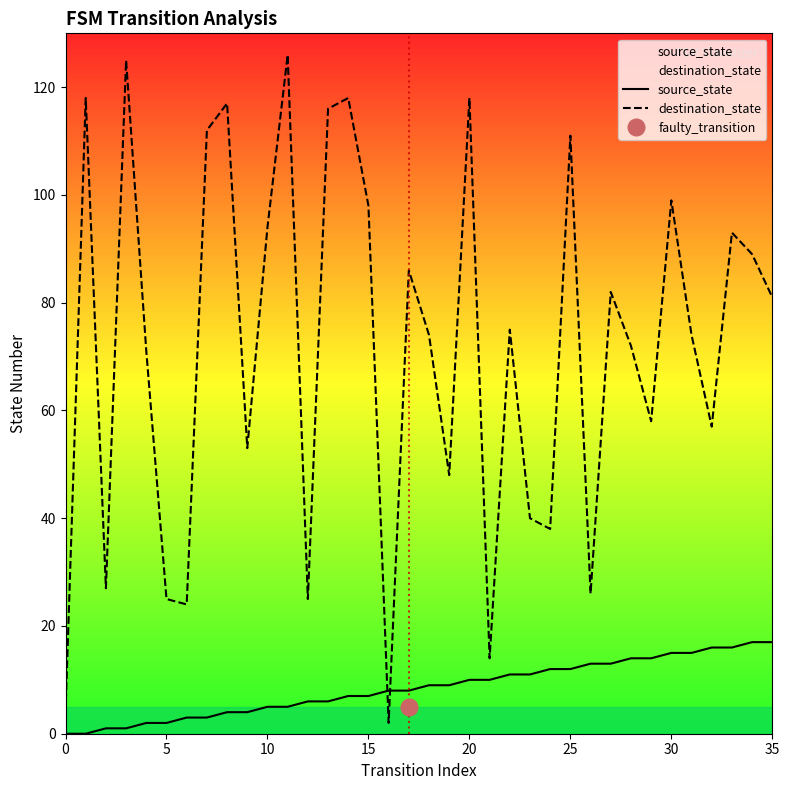

True or false: destination_state has more than 1 interior local peaks.

True